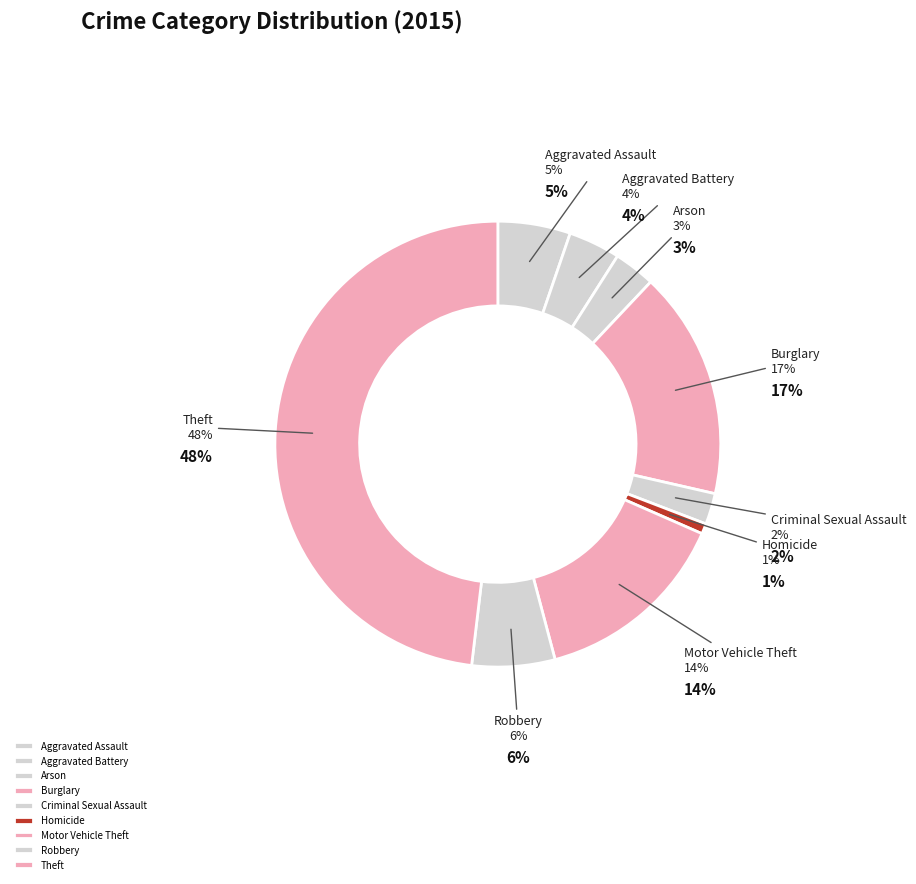

Is there any slice that represents more than half of the pie?

No